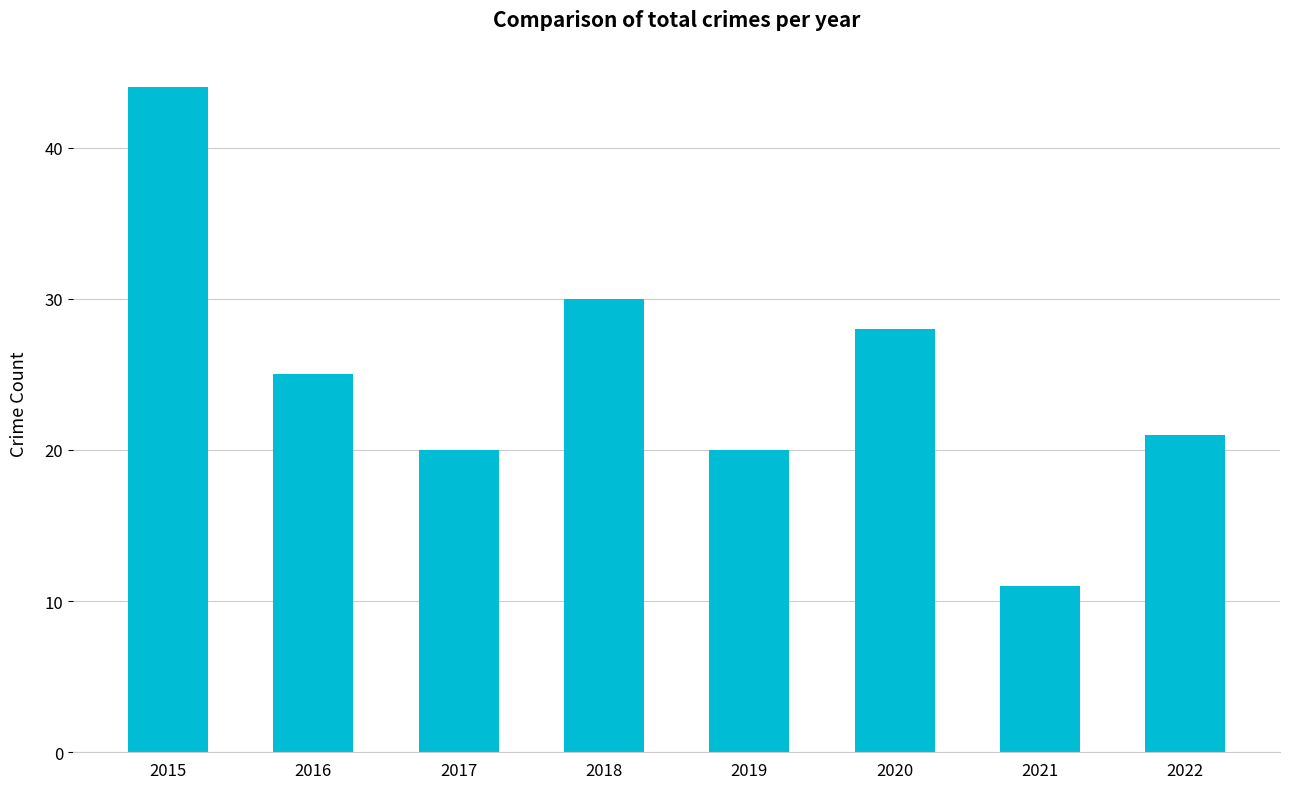

Are the bars horizontal?

No